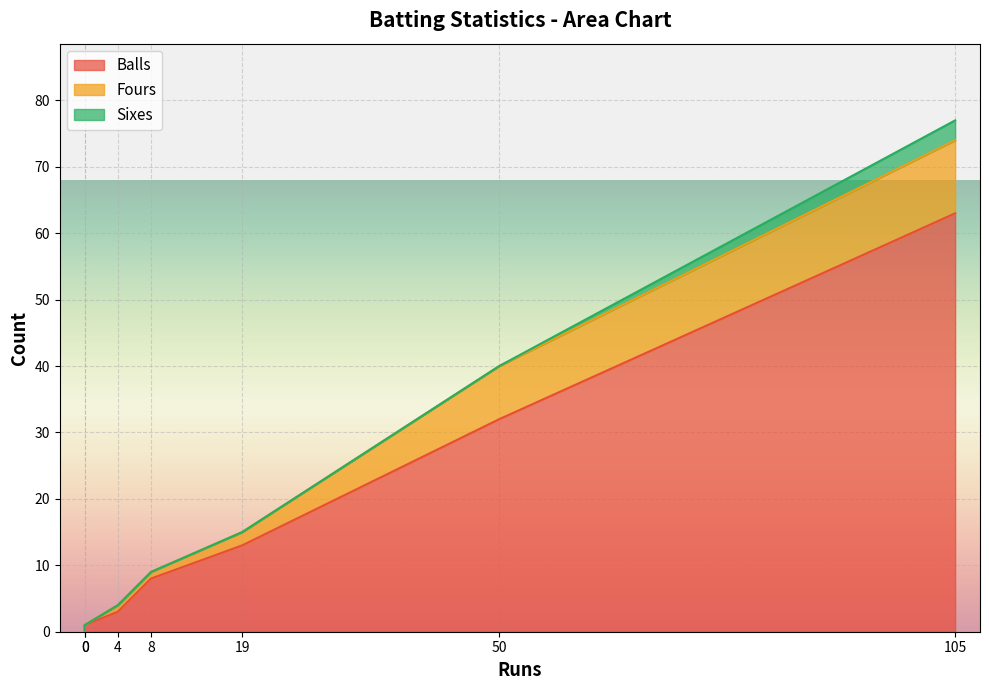

What is the difference between the maximum and minimum values in the Balls series?

63